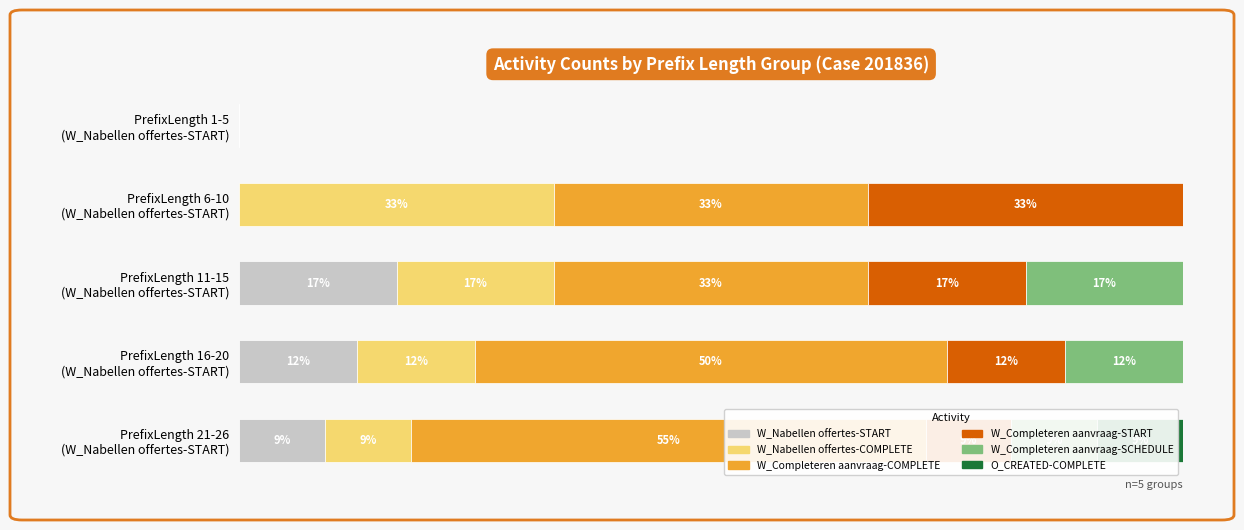

Reading left to right, transcribe all the data shown in this chart.

W_Nabellen offertes-START: 0.0	0.0	16.7	12.5	9.1
W_Nabellen offertes-COMPLETE: 0.0	33.3	16.7	12.5	9.1
W_Completeren aanvraag-COMPLETE: 0.0	33.3	33.3	50.0	54.5
W_Completeren aanvraag-START: 0.0	33.3	16.7	12.5	9.1
W_Completeren aanvraag-SCHEDULE: 0.0	0.0	16.7	12.5	9.1
O_CREATED-COMPLETE: 0.0	0.0	0.0	0.0	9.1